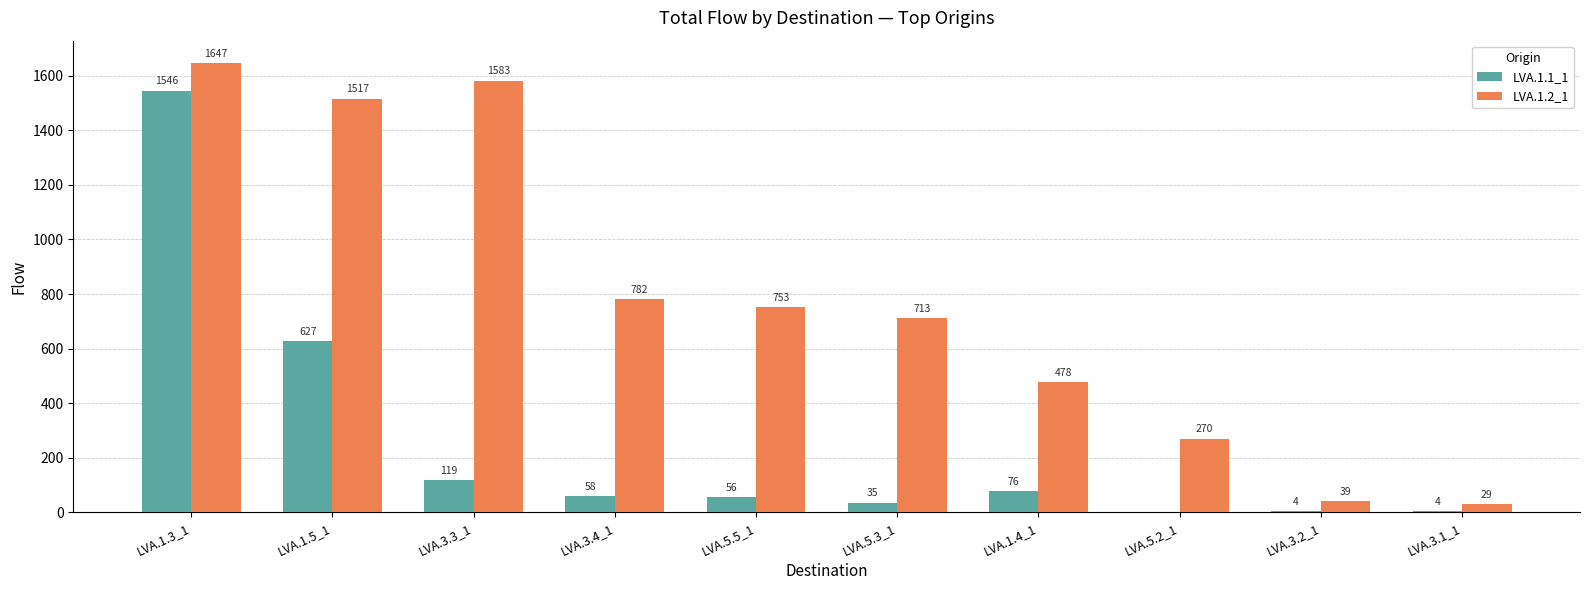

Which series changed the most between LVA.1.3_1 and LVA.5.2_1?

LVA.1.1_1